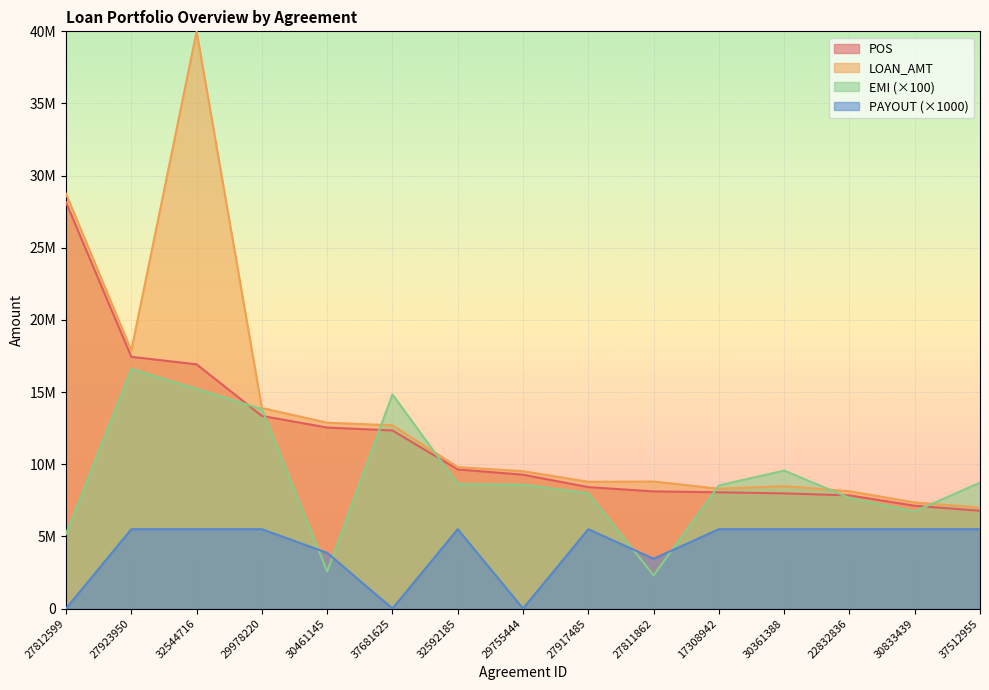

Rank the categories by POS value from lowest to highest.

37512955, 30833439, 22832836, 30361388, 17308942, 27811862, 27917485, 29755444, 32592185, 37681625, 30461145, 29978220, 32544716, 27923950, 27812599